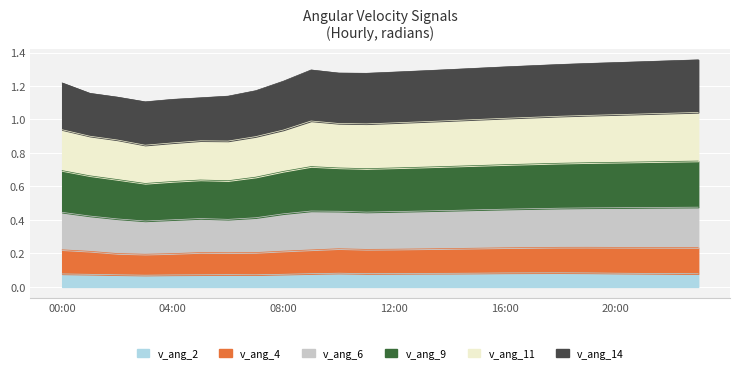

What are all the series names shown in the legend?

v_ang_2, v_ang_4, v_ang_6, v_ang_9, v_ang_11, v_ang_14